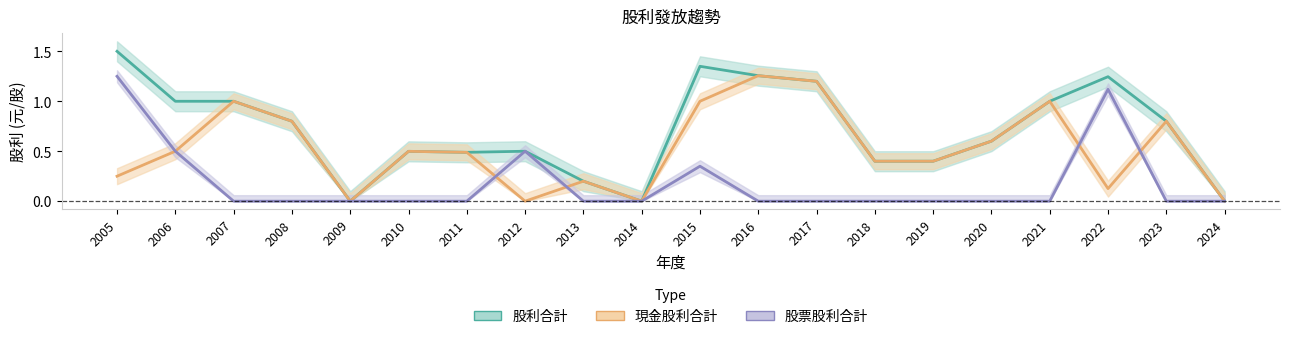

At which label does 股票股利合計 reach its peak?

2005